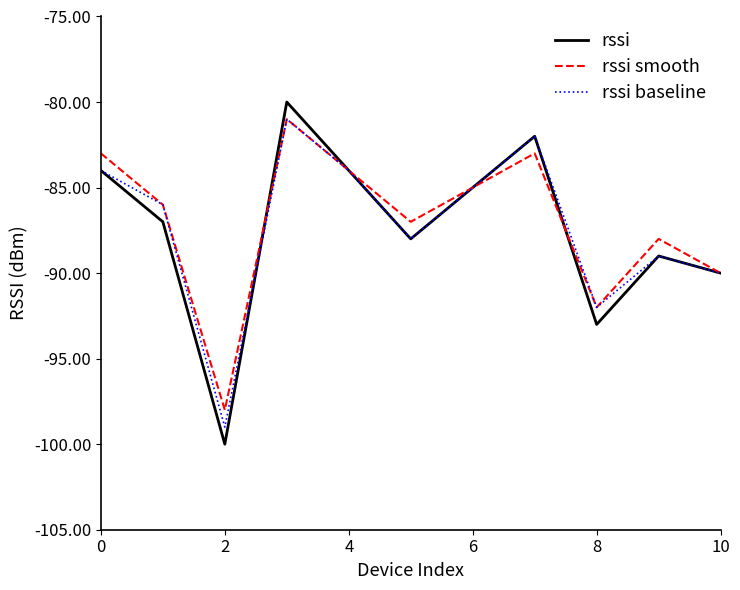

Which series has the widest spread of values?

rssi